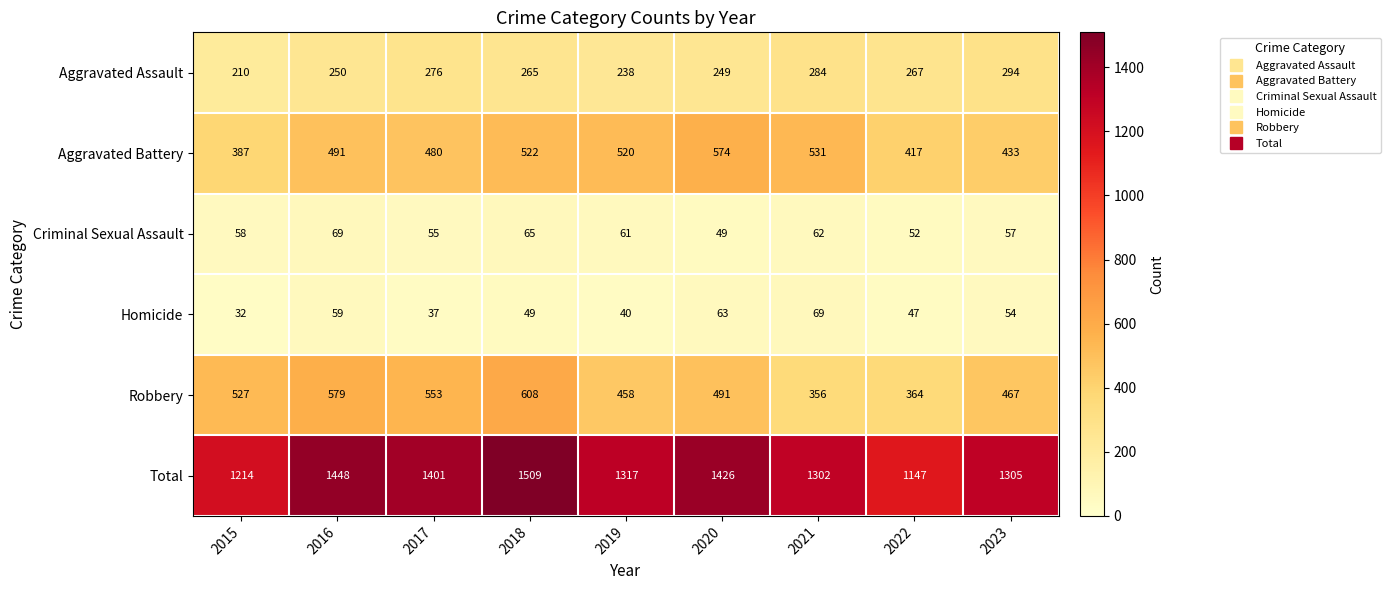

What is the sum of all Criminal Sexual Assault values?

528